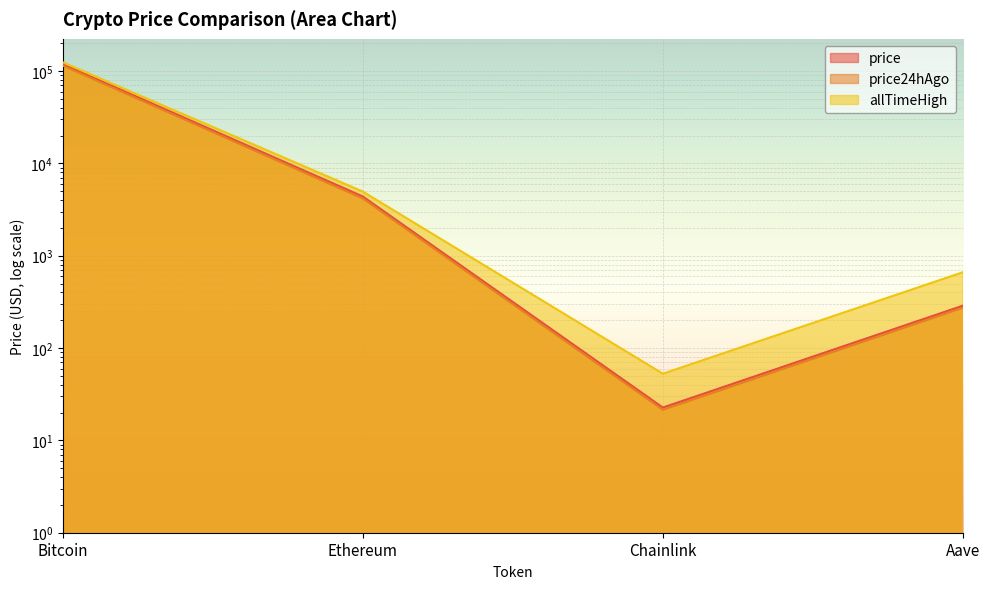

True or false: price and price24hAgo intersect in this chart.

False